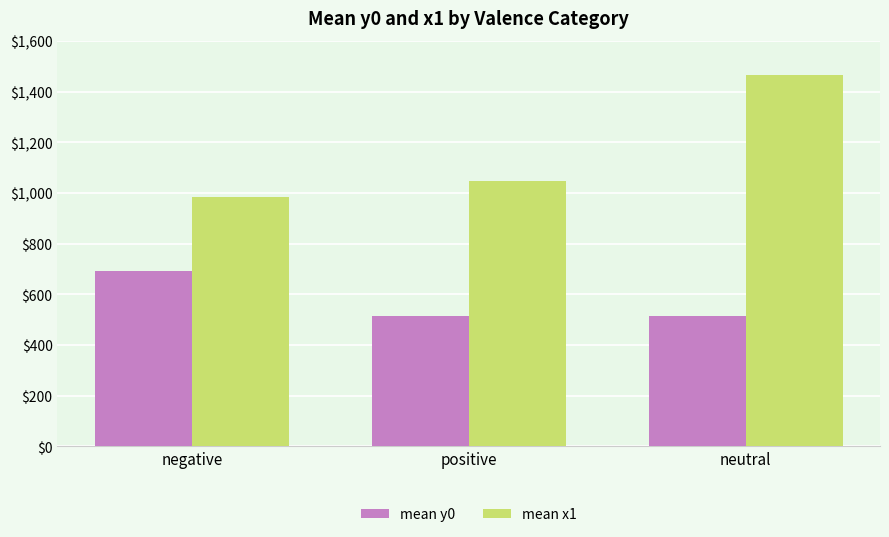

What is the total value across all series at negative?

1675